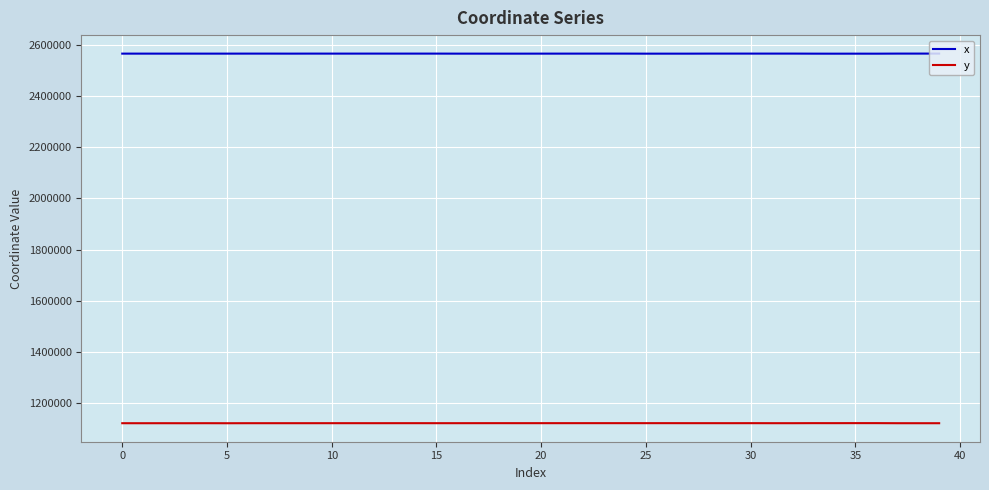

What is the highest value of the x series?

2566203.0